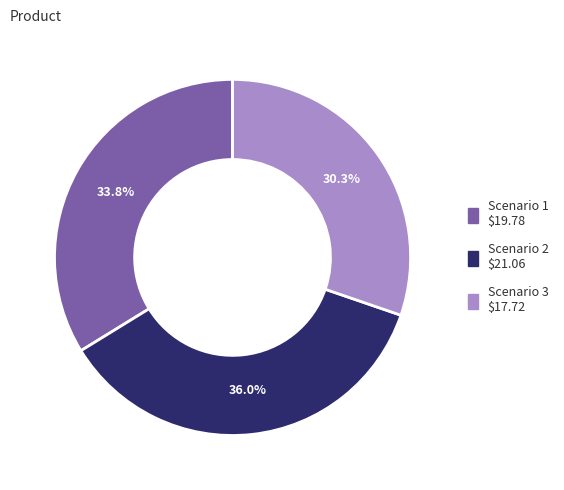

To the nearest percent, what is the average slice percentage?

33%